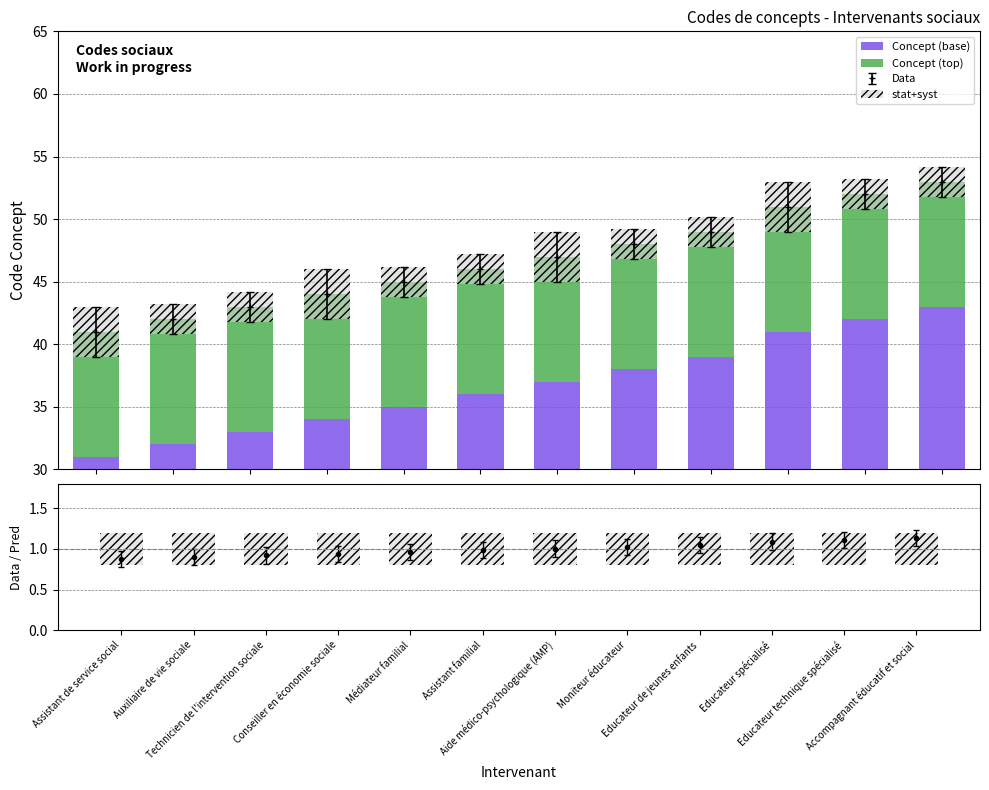

At how many categories does at least one series exceed 34?

8